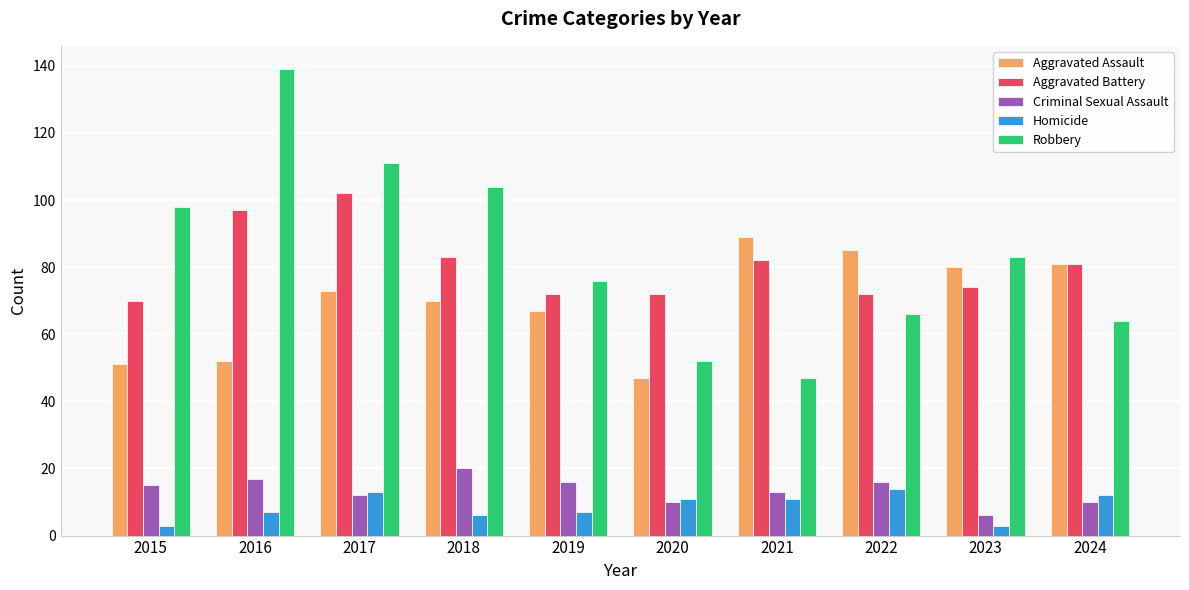

Reading left to right, extract all data points from this chart.

Aggravated Assault: 2015=51	2016=52	2017=73	2018=70	2019=67	2020=47	2021=89	2022=85	2023=80	2024=81
Aggravated Battery: 2015=70	2016=97	2017=102	2018=83	2019=72	2020=72	2021=82	2022=72	2023=74	2024=81
Criminal Sexual Assault: 2015=15	2016=17	2017=12	2018=20	2019=16	2020=10	2021=13	2022=16	2023=6	2024=10
Homicide: 2015=3	2016=7	2017=13	2018=6	2019=7	2020=11	2021=11	2022=14	2023=3	2024=12
Robbery: 2015=98	2016=139	2017=111	2018=104	2019=76	2020=52	2021=47	2022=66	2023=83	2024=64